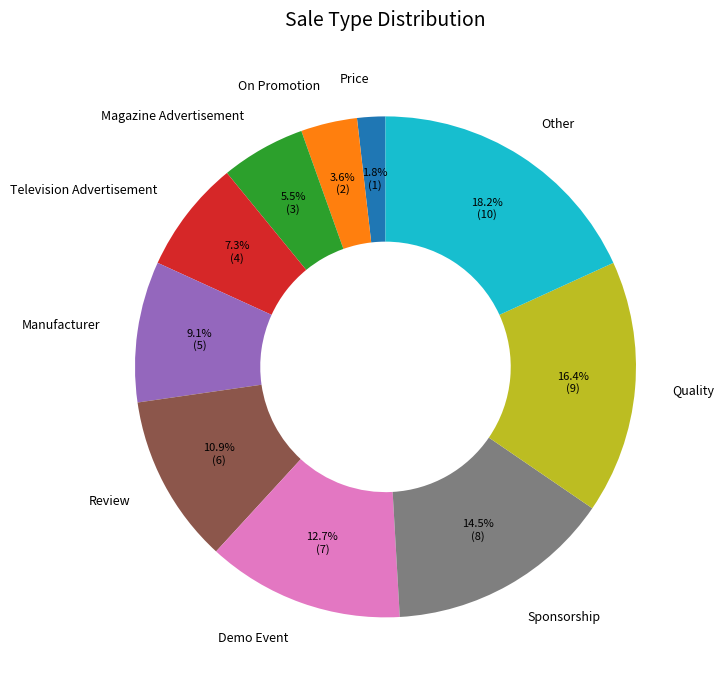

Between Review and Television Advertisement, which is larger?

Review